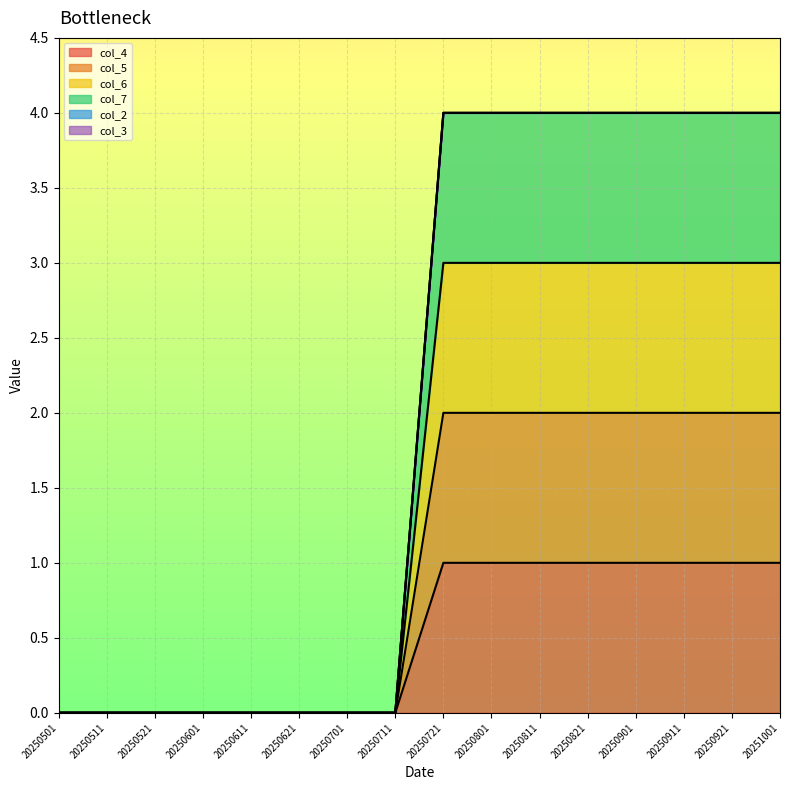

List the labels in order of col_7 value, largest first.

20250721, 20250801, 20250811, 20250821, 20250901, 20250911, 20250921, 20251001, 20250501, 20250511, 20250521, 20250601, 20250611, 20250621, 20250701, 20250711